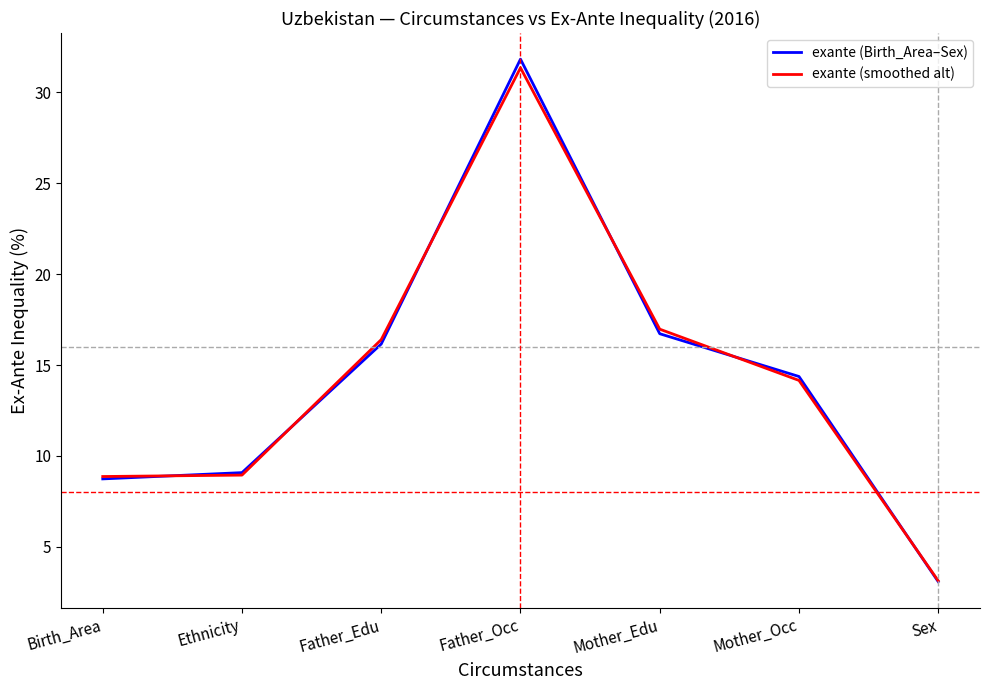

What position from the left is Birth_Area?

1